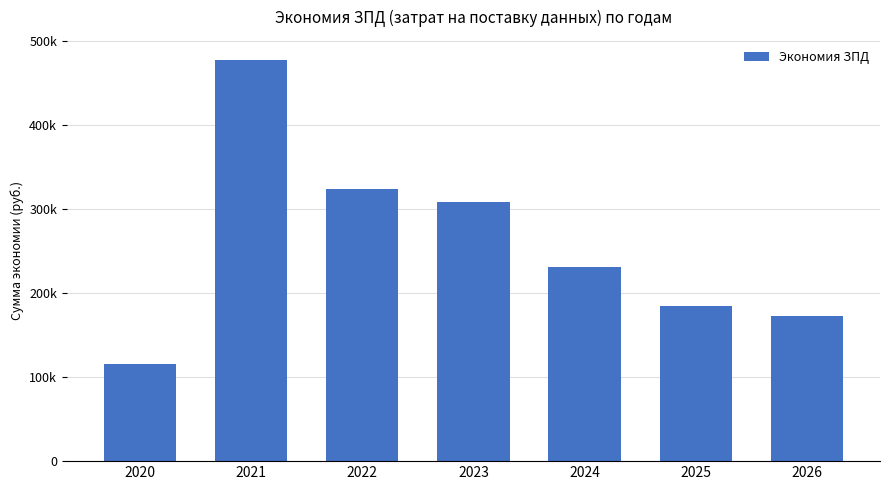

Does the chart contain any negative values?

No